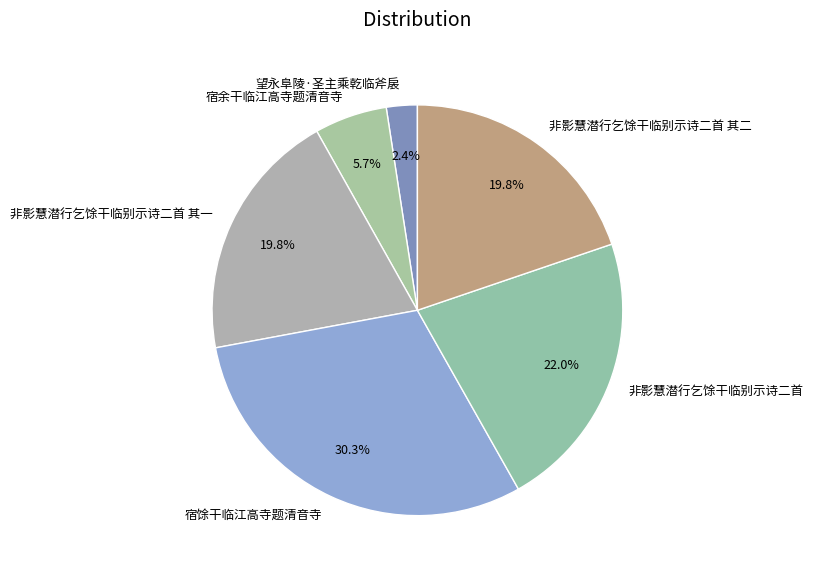

What percentage is the 望永阜陵·圣主乘乾临斧扆 slice, to the nearest percent?

2%